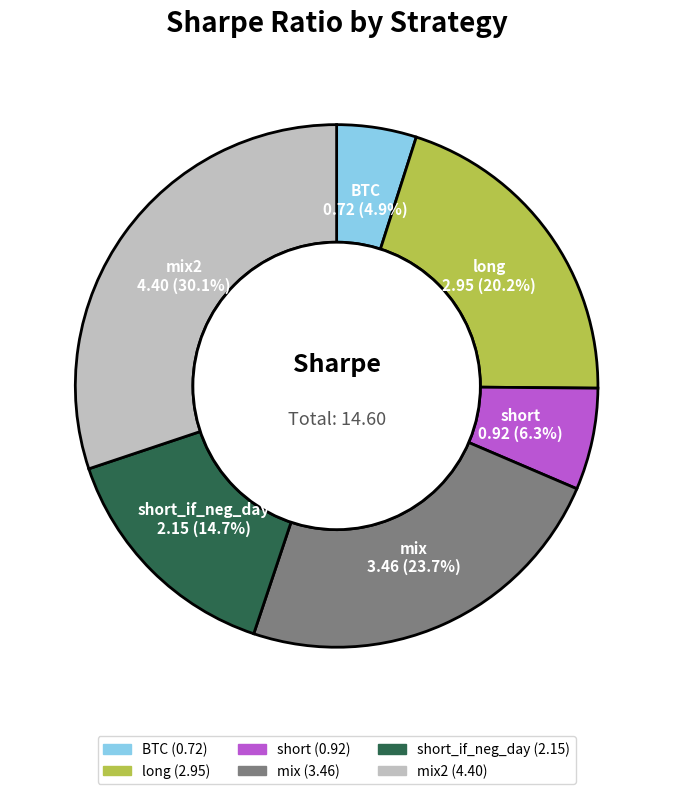

Does any single category account for the majority?

No